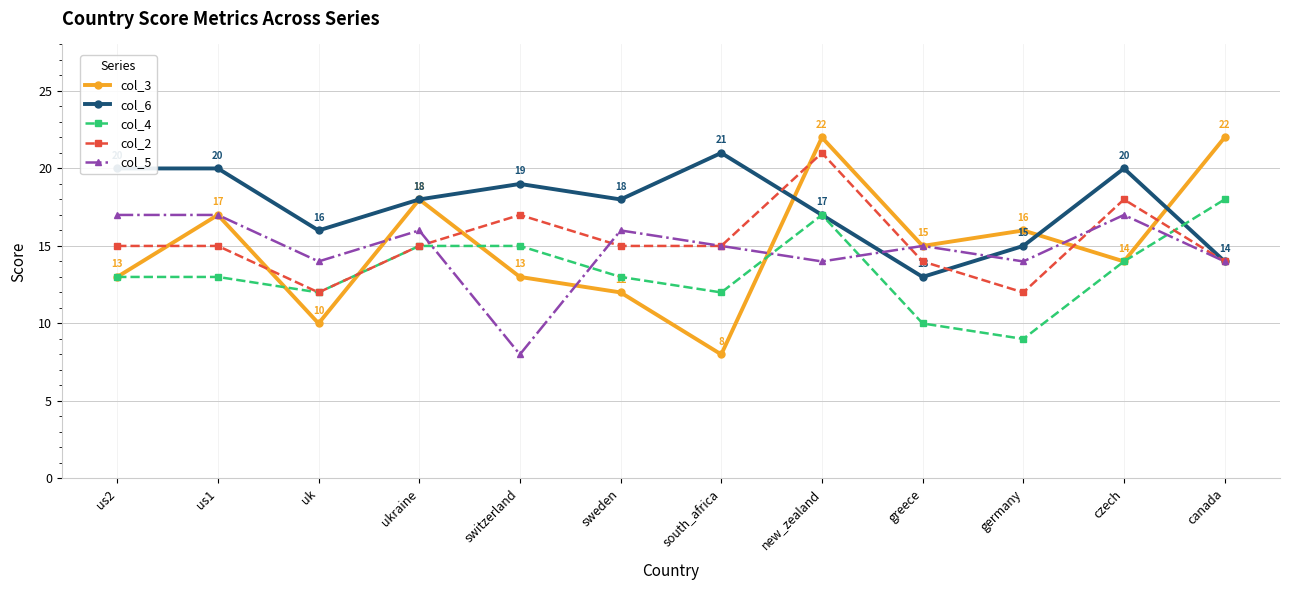

Is this an area chart (filled region under the line)?

No